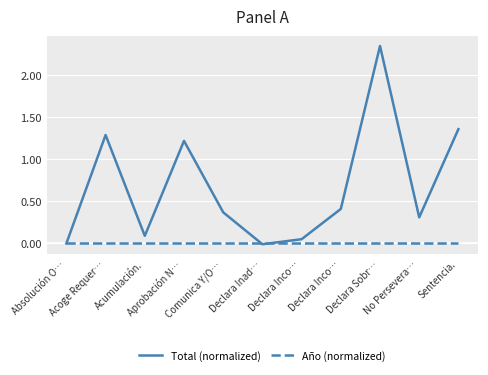

Which series has the largest range (max minus min)?

Total (normalized)